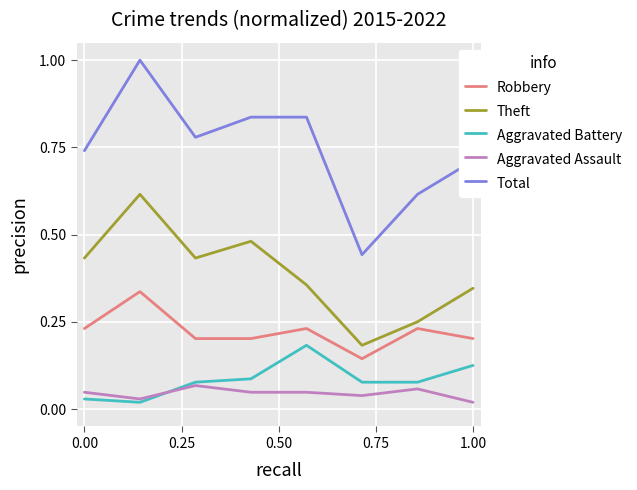

True or false: Total and Aggravated Battery intersect in this chart.

False